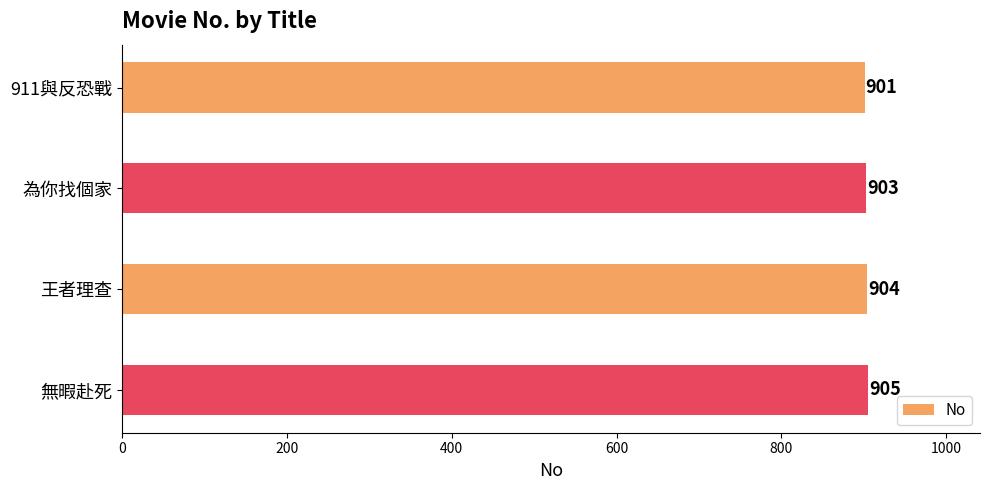

Reading bottom to top, what are all the values shown in this chart?

905	904	903	901